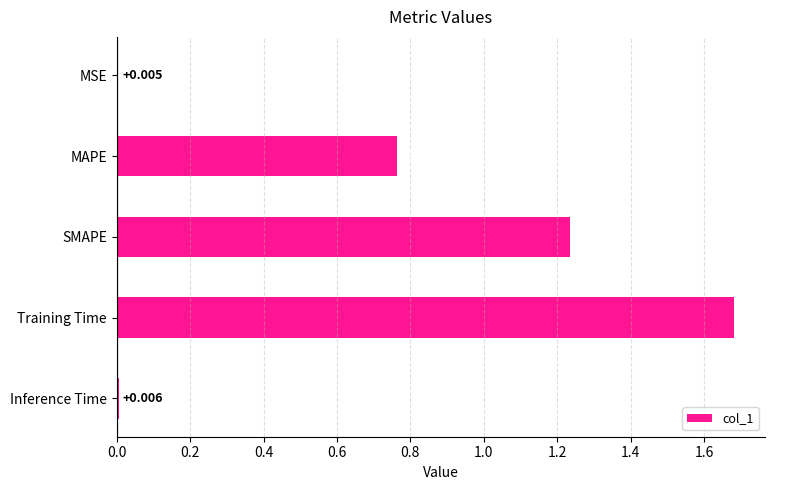

Which label corresponds to the largest value in the chart?

Training Time